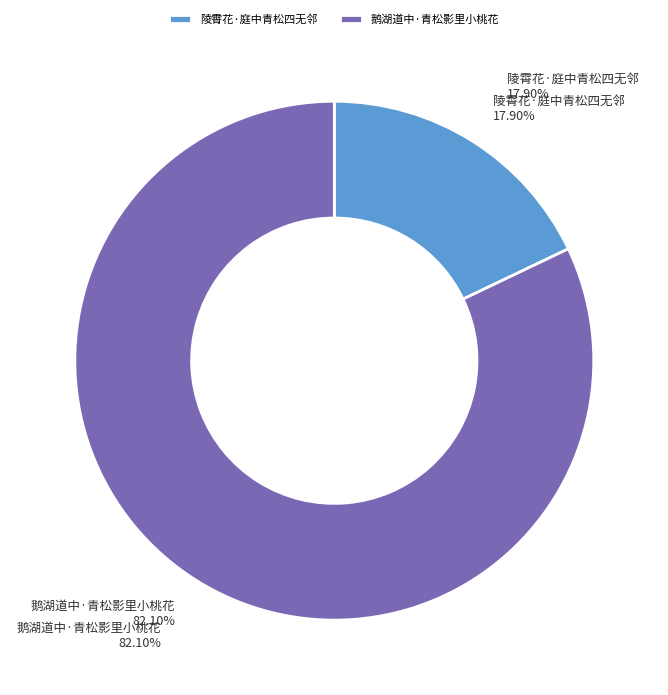

To the nearest percent, what portion does 鹅湖道中·青松影里小桃花 represent?

82%